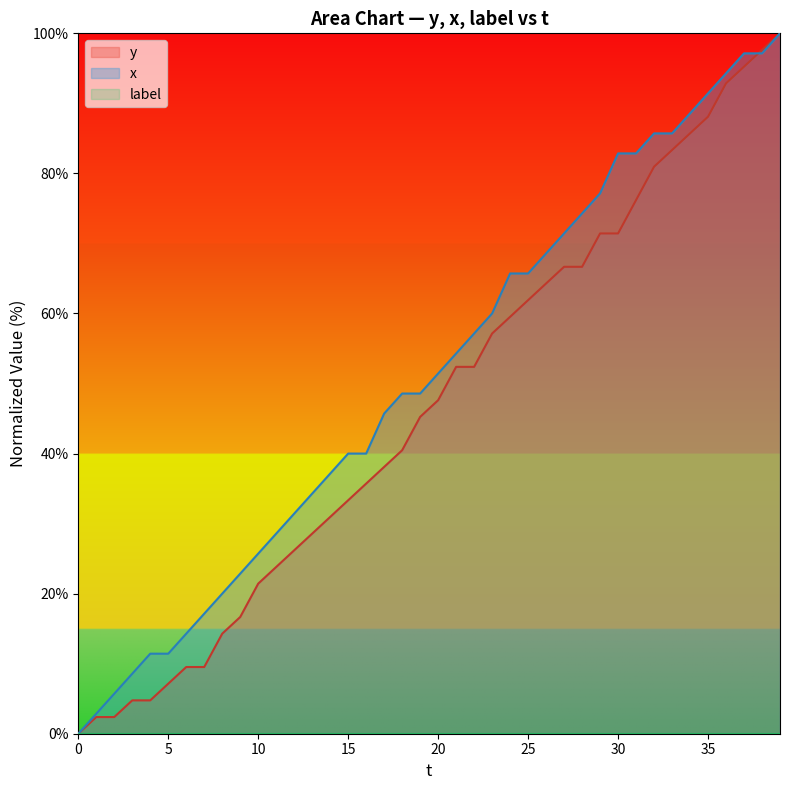

True or false: y has more than 1 points higher than both neighbors.

False